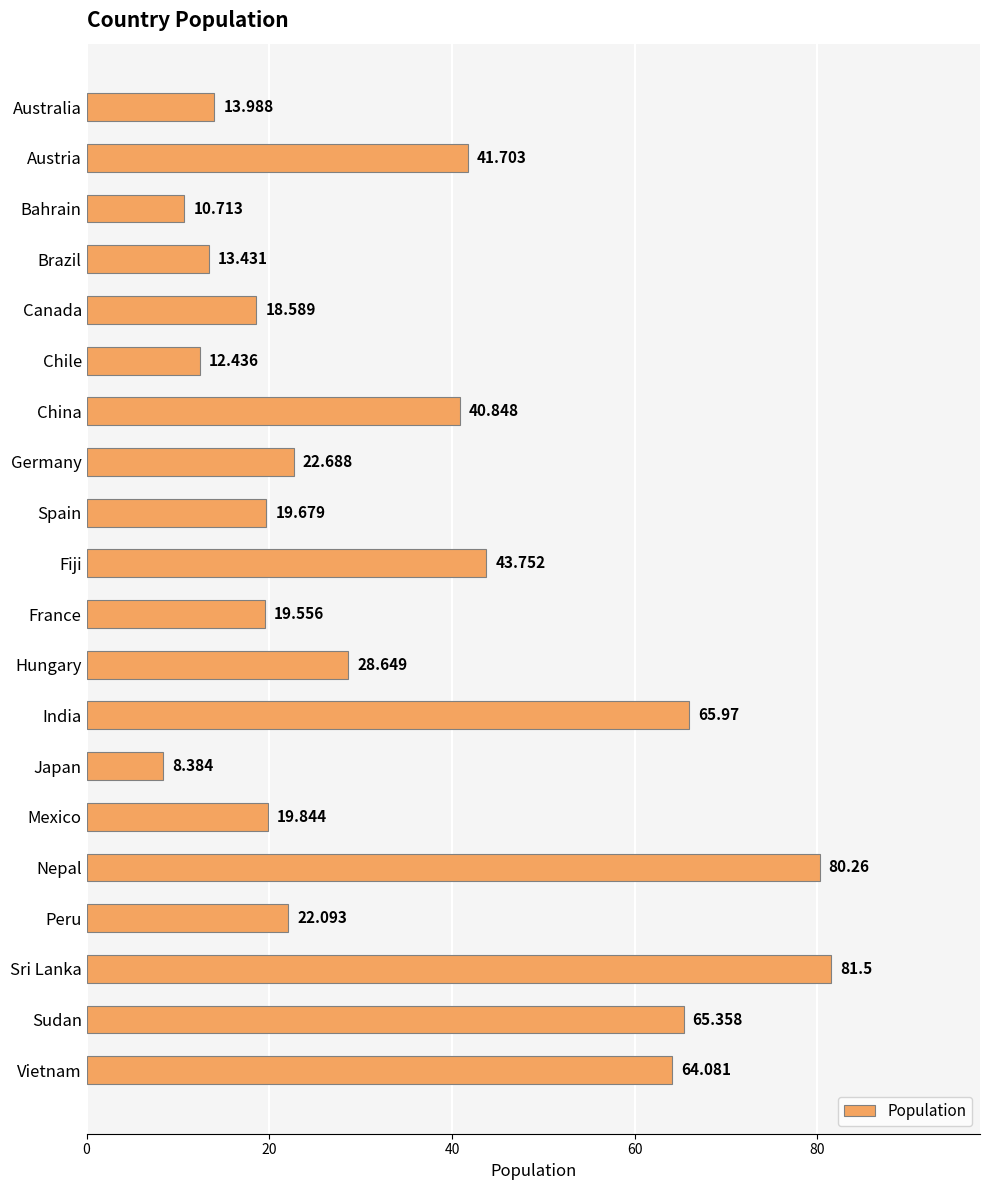

Are the bars grouped side by side (vs. stacked)?

No